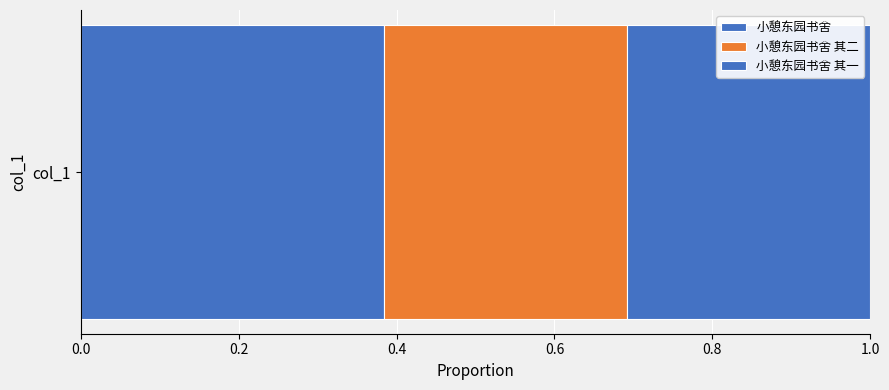

Reading right to left, transcribe all the data shown in this chart.

552134	552135	687277